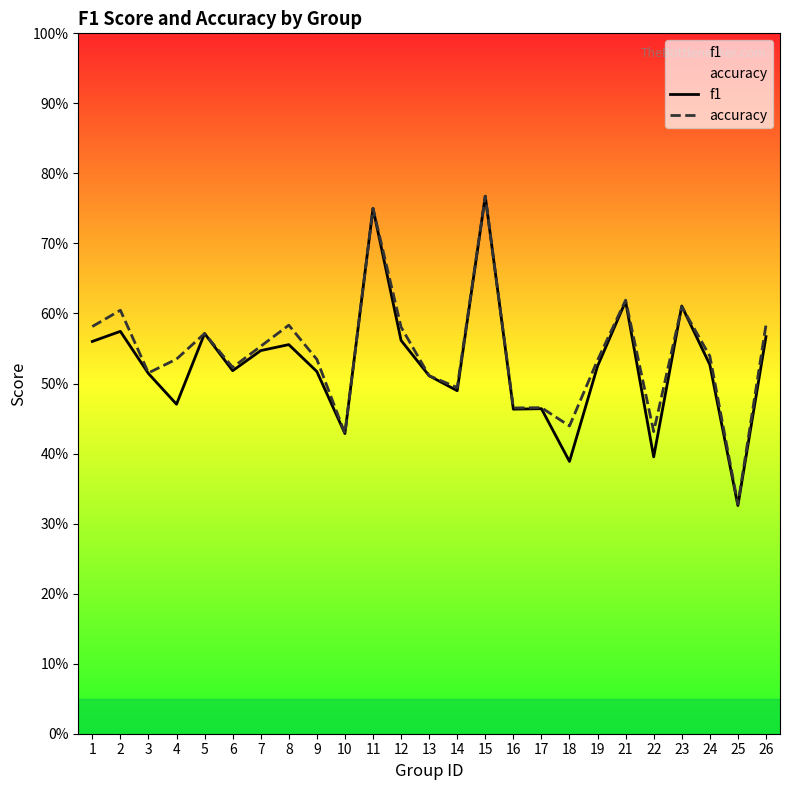

What is the total value across all series at 8?

1.1